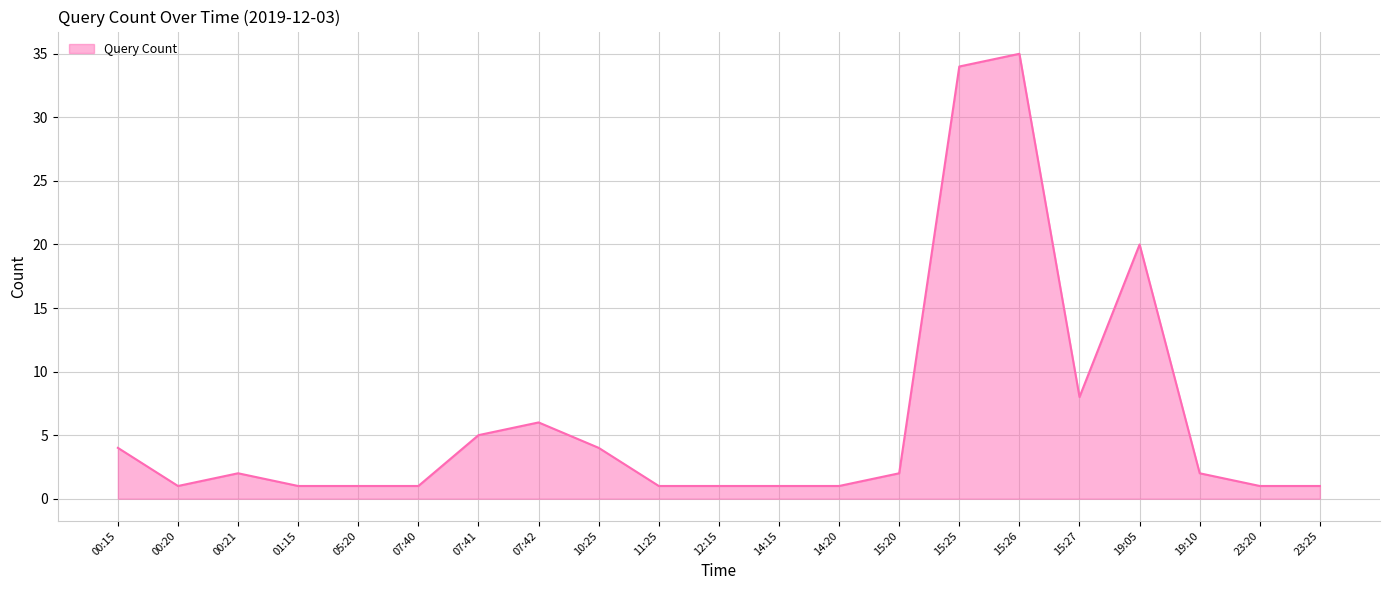

How many lines are shown in the chart?

1